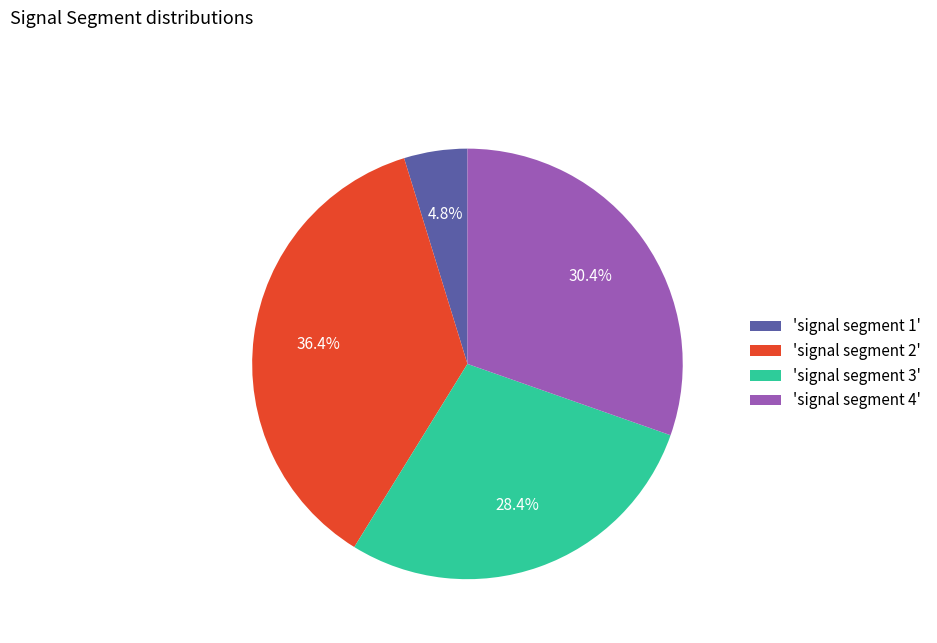

Which slice is the largest?

'signal segment 2'